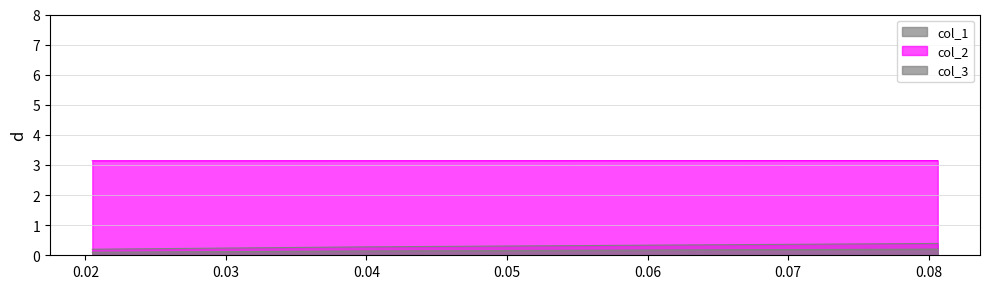

Which category has the highest value across all series?

0.08064516129032262